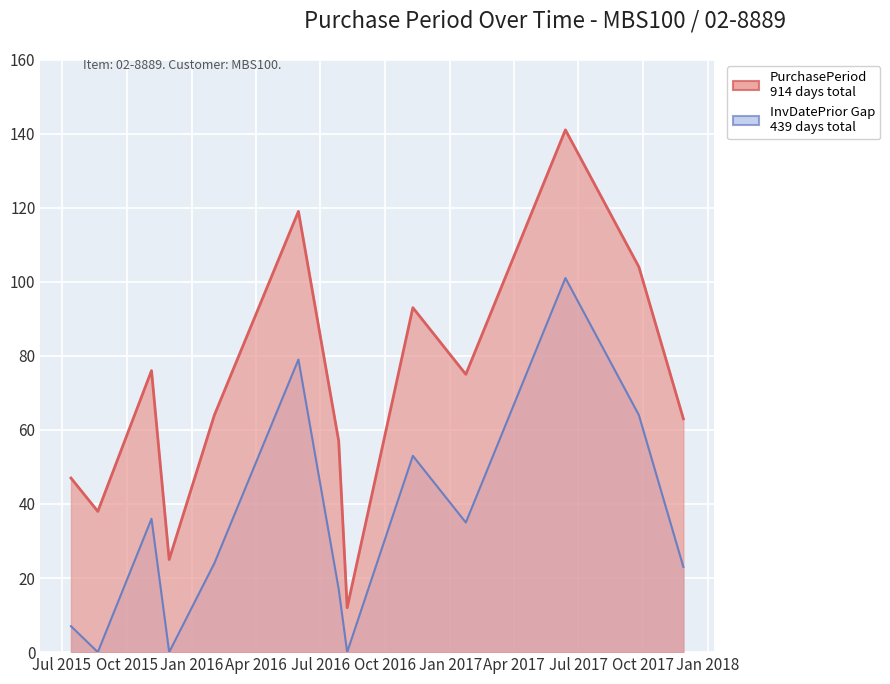

What position from the right is 2016-07-27?

7